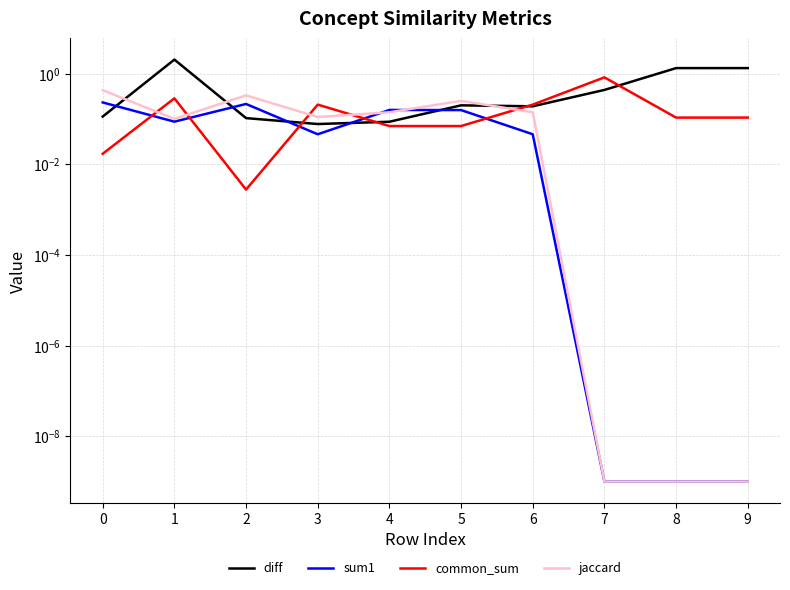

Is it true that common_sum equals 0.0 at 0?

False